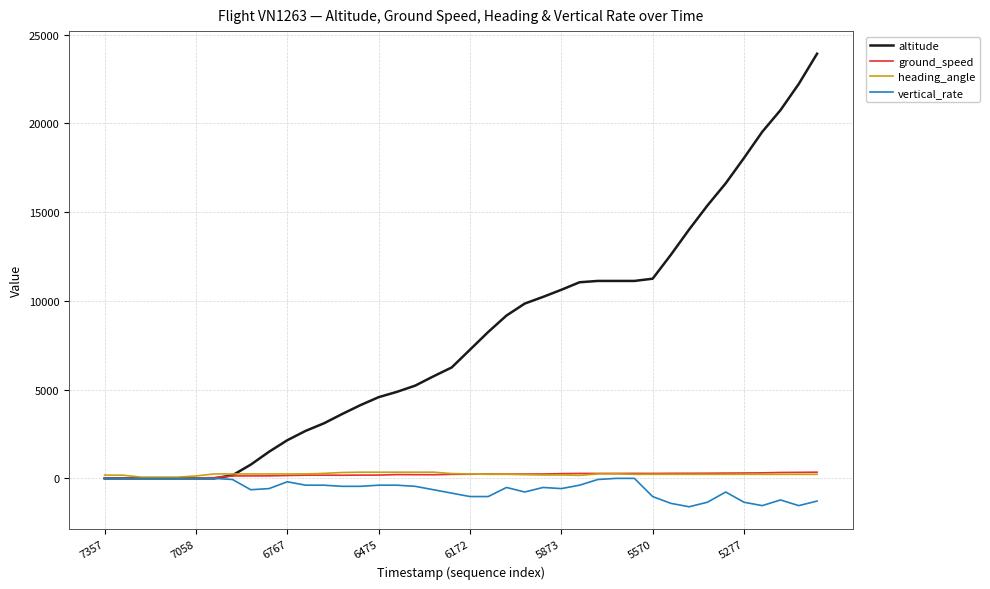

Which series has the widest spread of values?

altitude